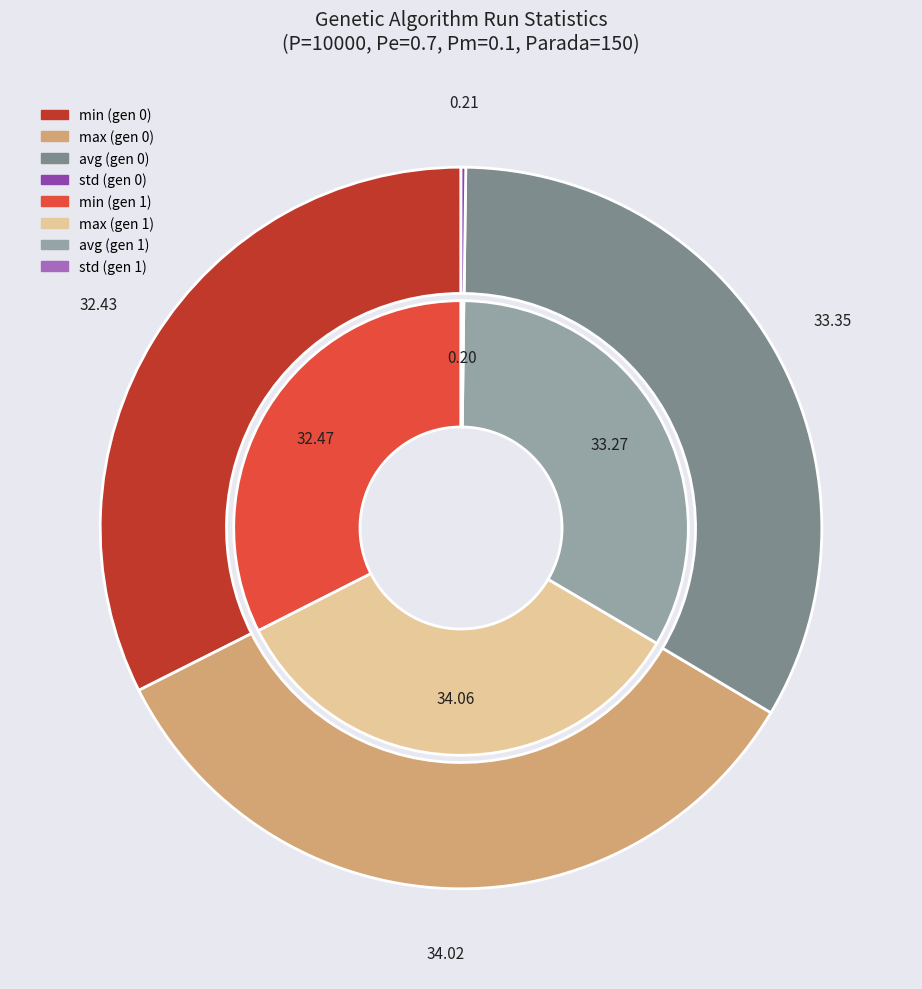

To the nearest percent, what is the average slice percentage?

25%